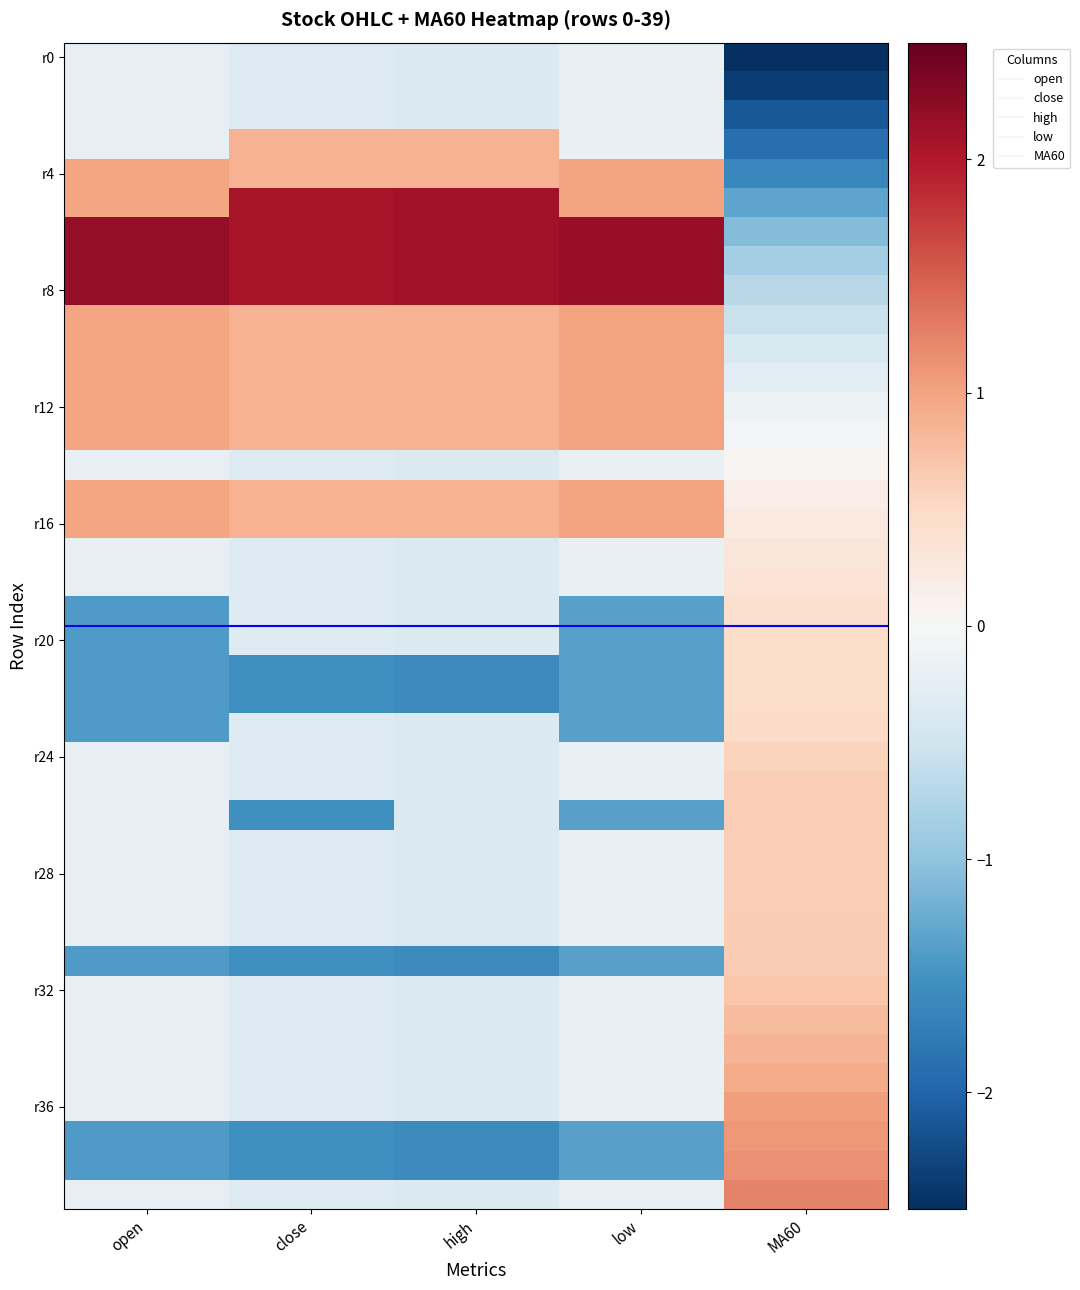

How many series are shown in this chart?

40